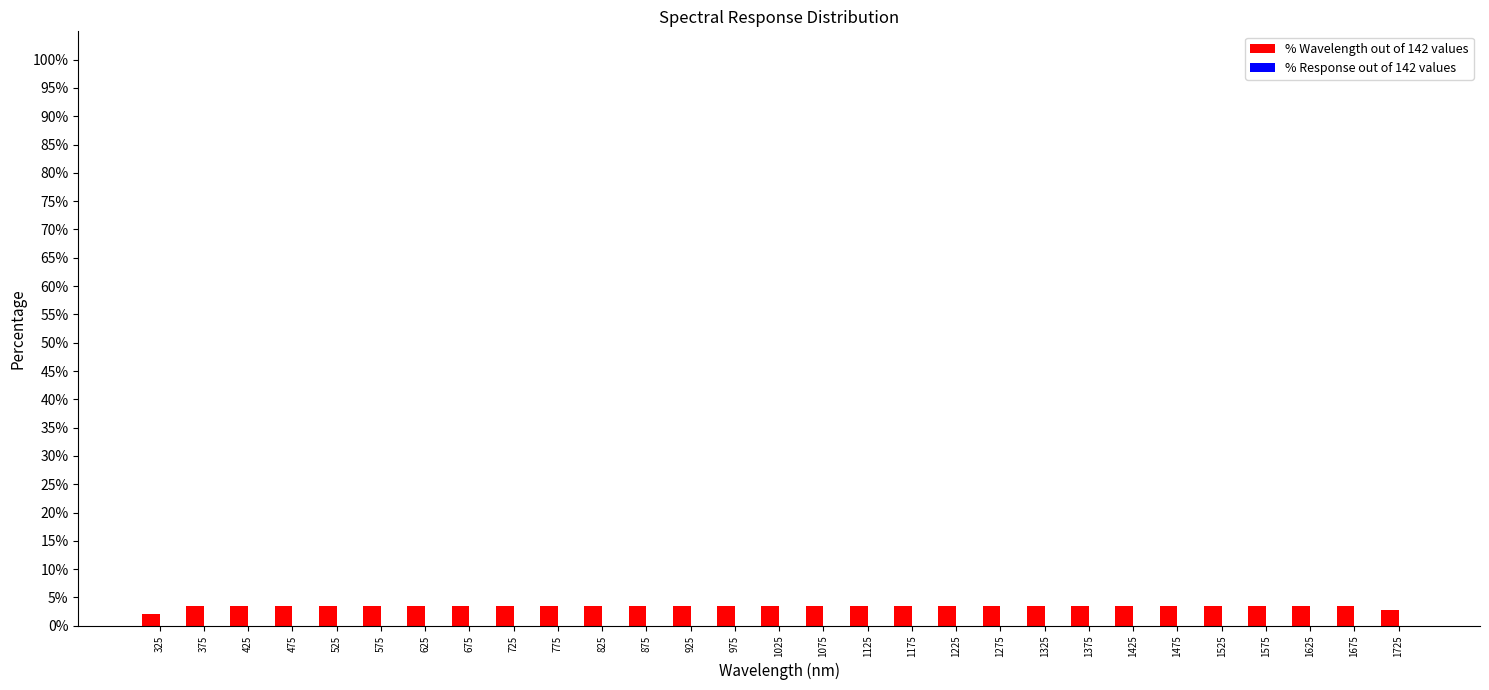

Reading left to right, list all the values displayed in this chart.

2.1	3.5	3.5	3.5	3.5	3.5	3.5	3.5	3.5	3.5	3.5	3.5	3.5	3.5	3.5	3.5	3.5	3.5	3.5	3.5	3.5	3.5	3.5	3.5	3.5	3.5	3.5	3.5	2.8